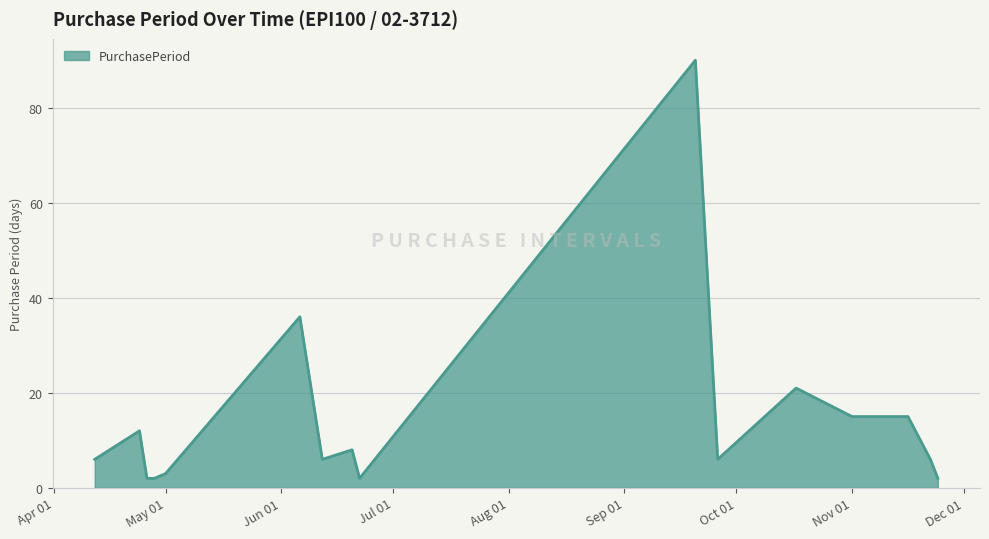

What is the maximum value shown in the chart?

90